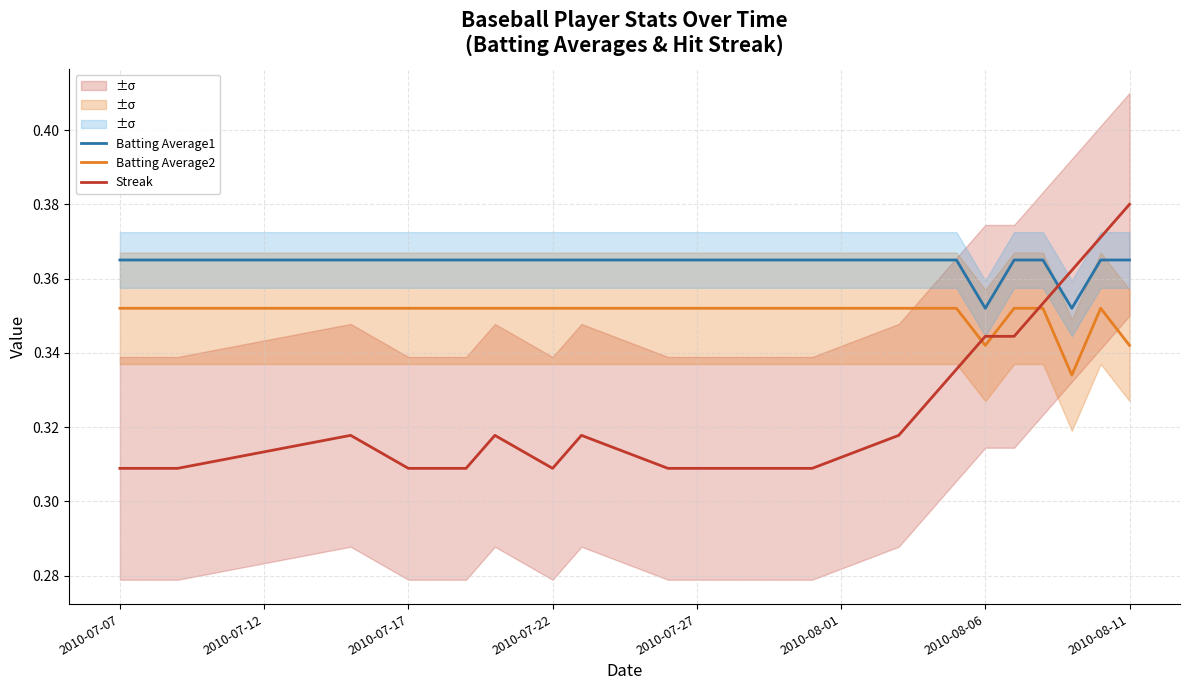

List the series in order of their overall mean, lowest first.

Streak, Batting Average2, Batting Average1